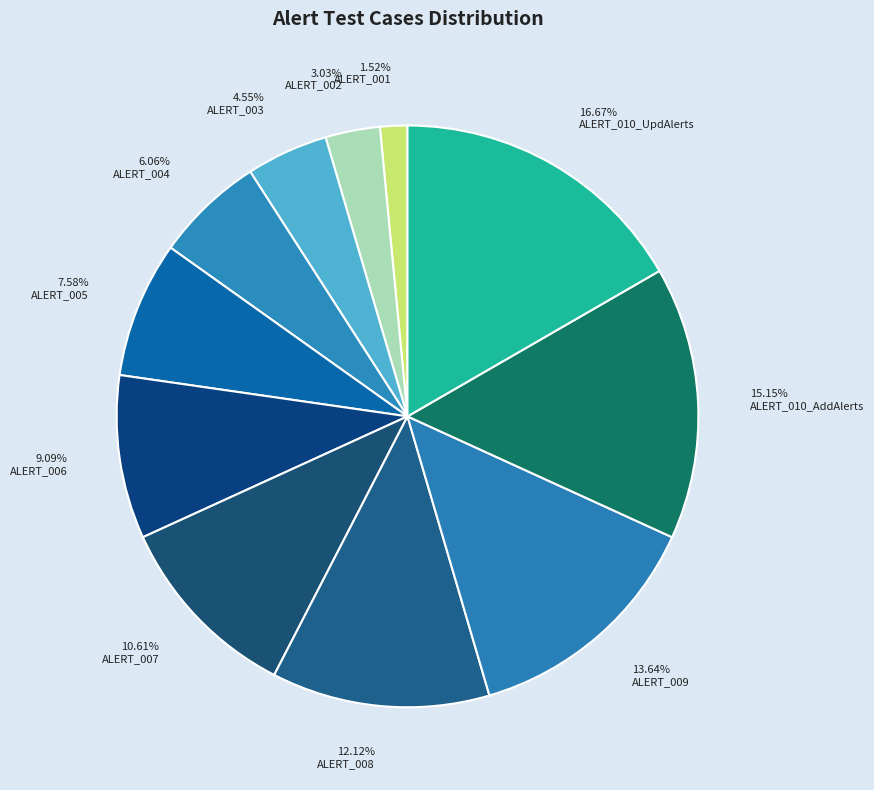

What is the total percentage of ALERT_002 and ALERT_010_AddAlerts?

18.2%